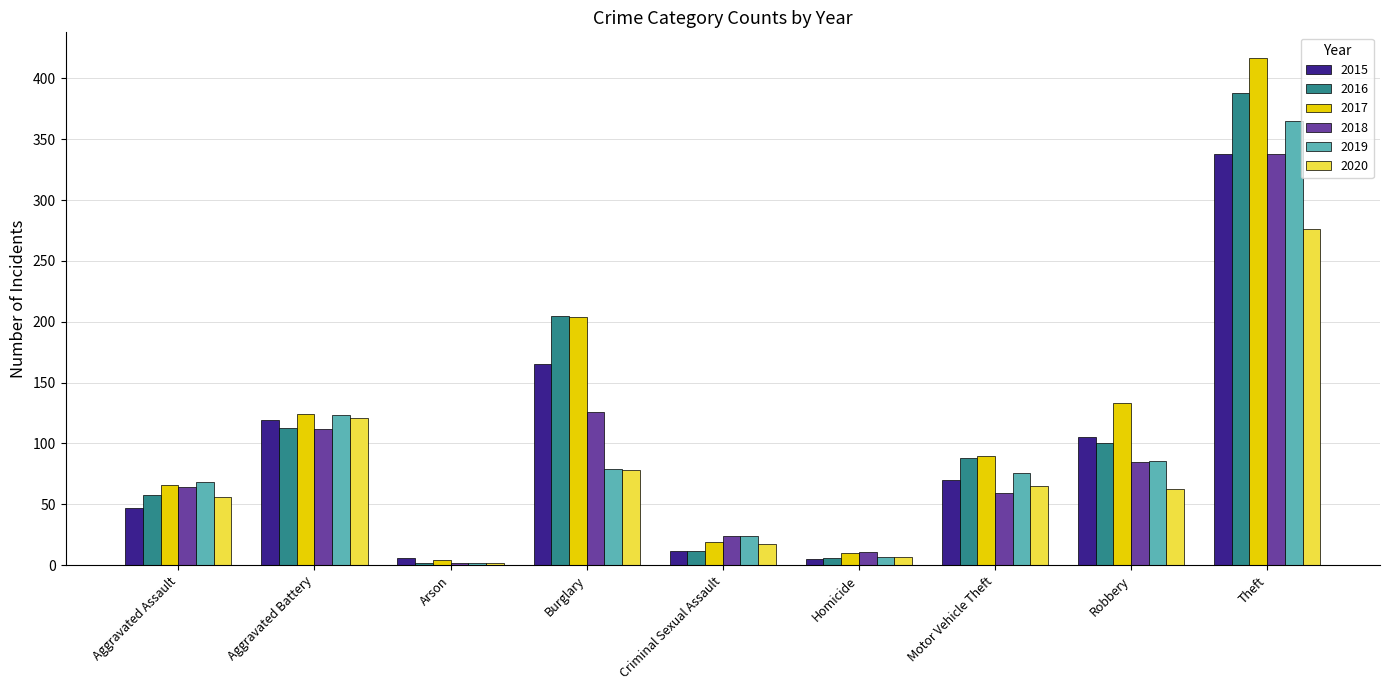

The value of 2017 at Aggravated Battery is 124. True or false?

True